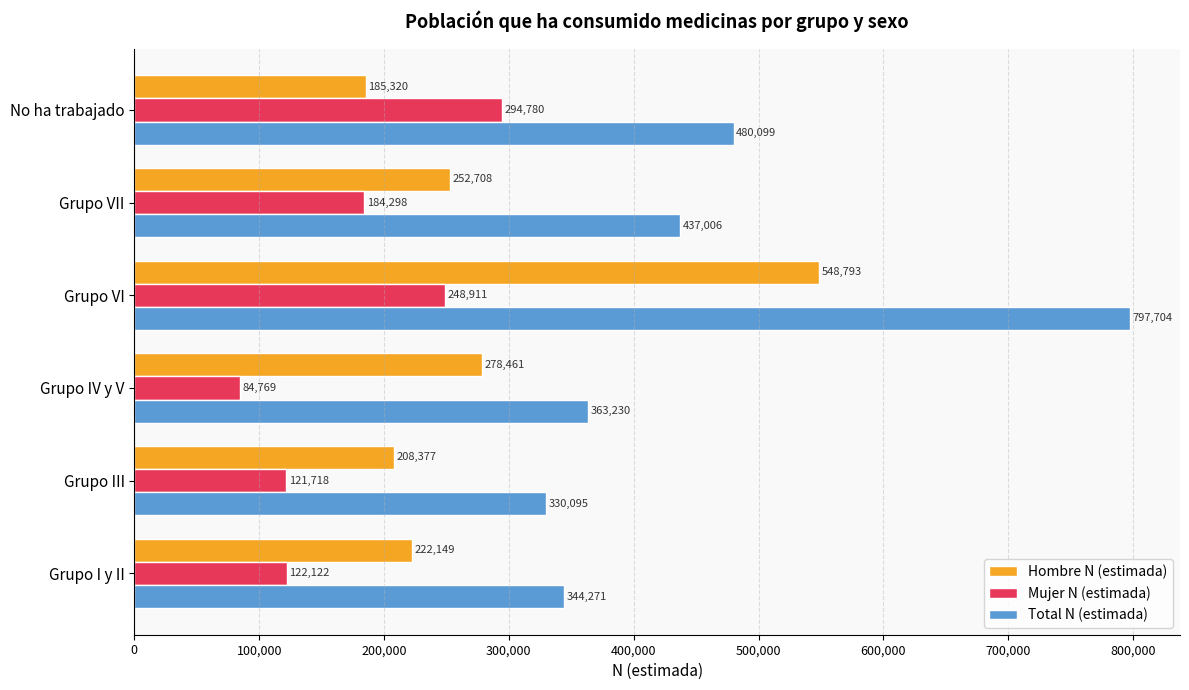

At which category does the chart reach its peak across all series?

Grupo VI